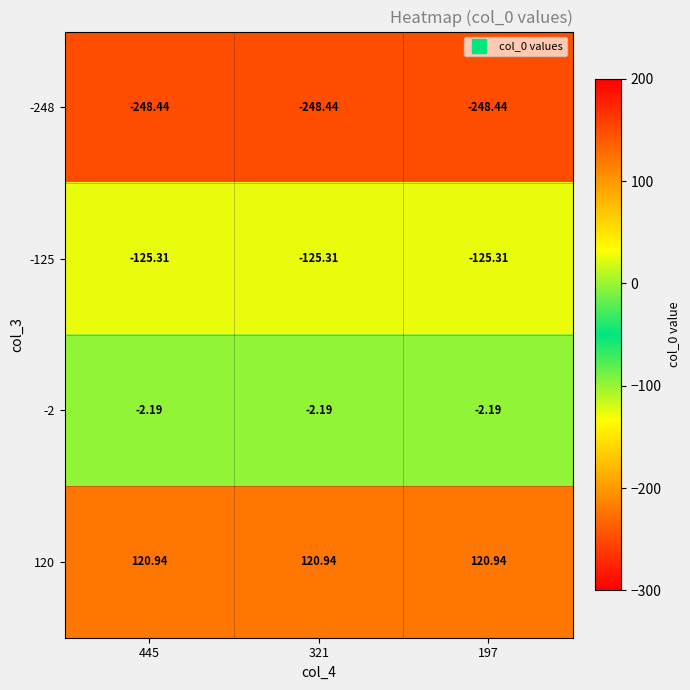

Is the value of -125 at 321 greater than the value of -248 at 321?

Yes